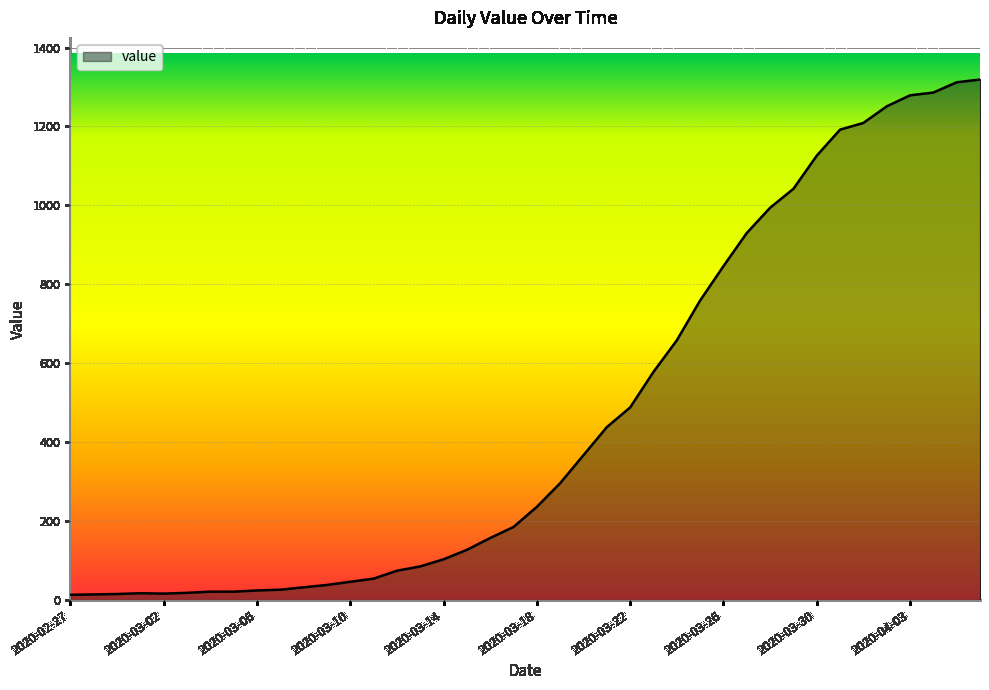

What is the difference between the maximum and minimum values?

1306